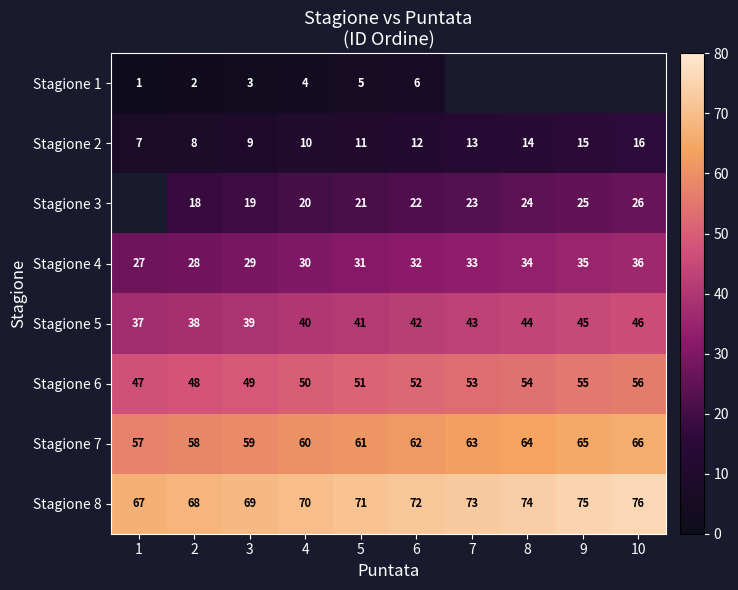

Read the Stagione 2 value at 6.

12